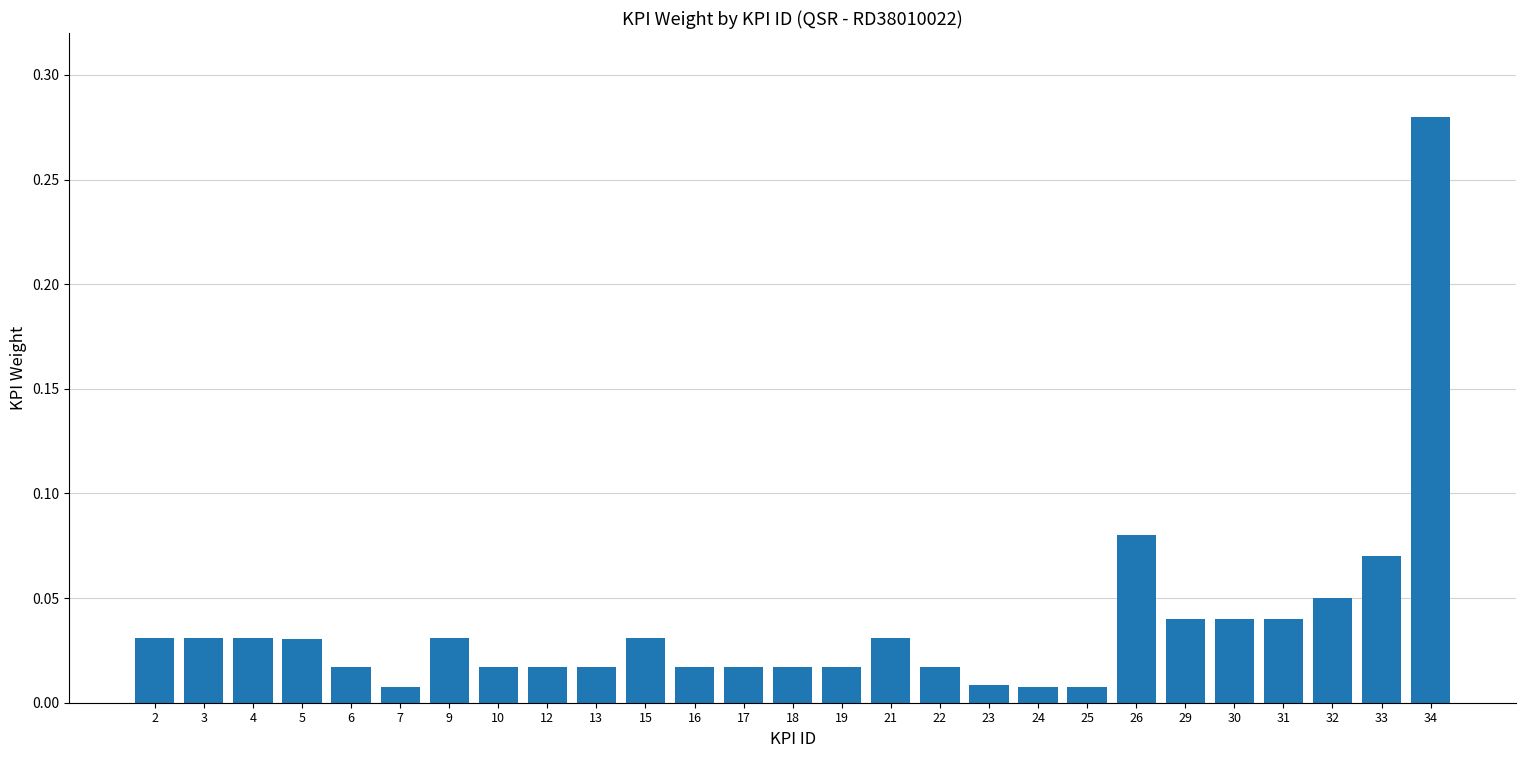

Between 17 and 30, which is larger?

30